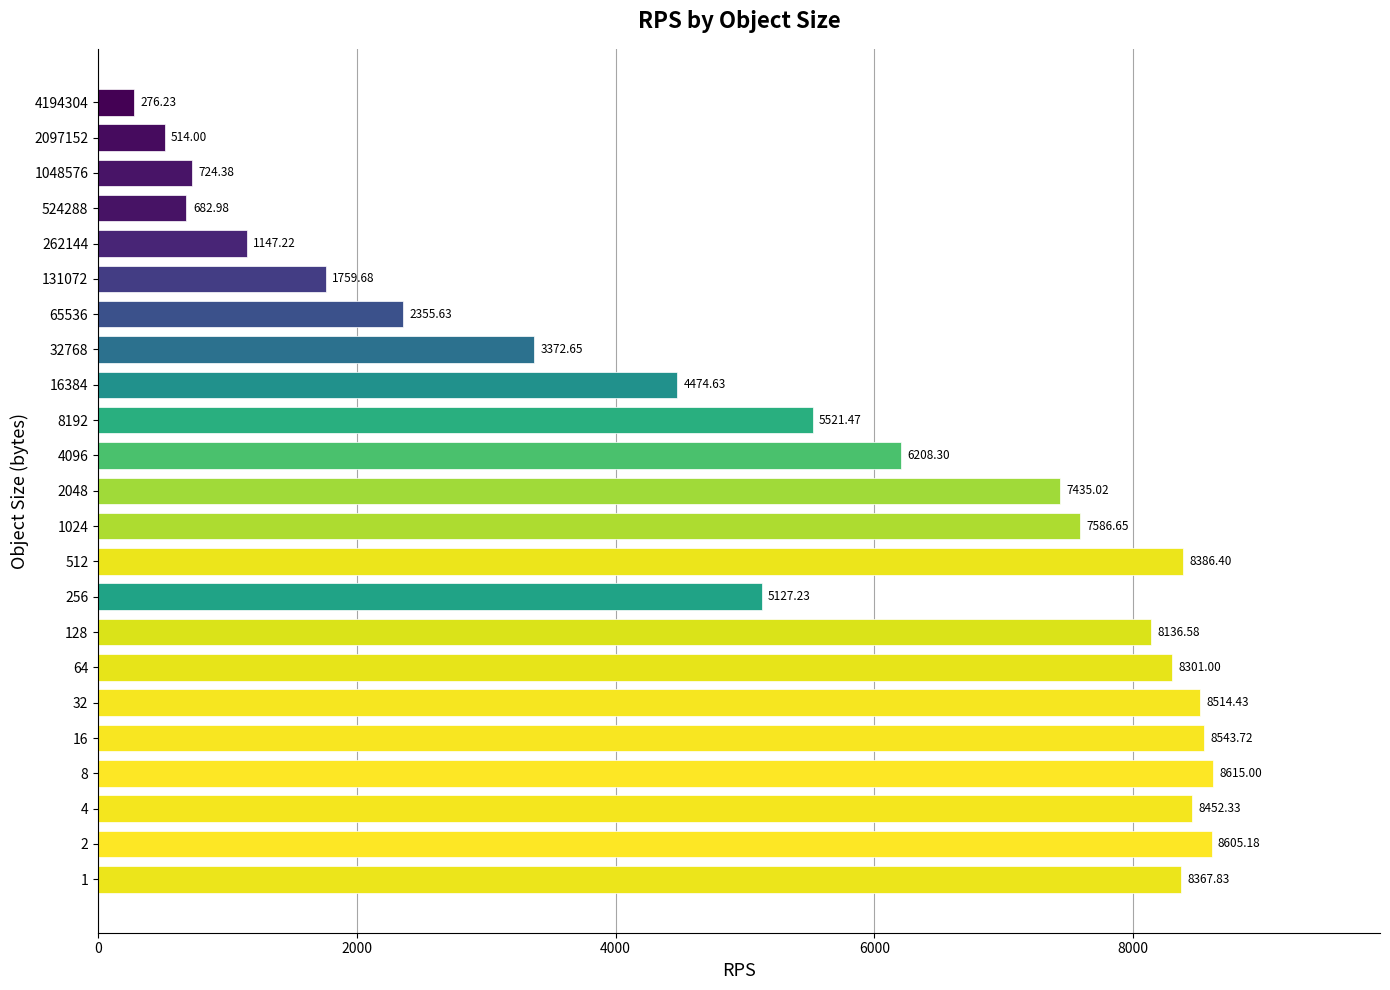

What is the change in value from 65536 to 262144?

-1208.4